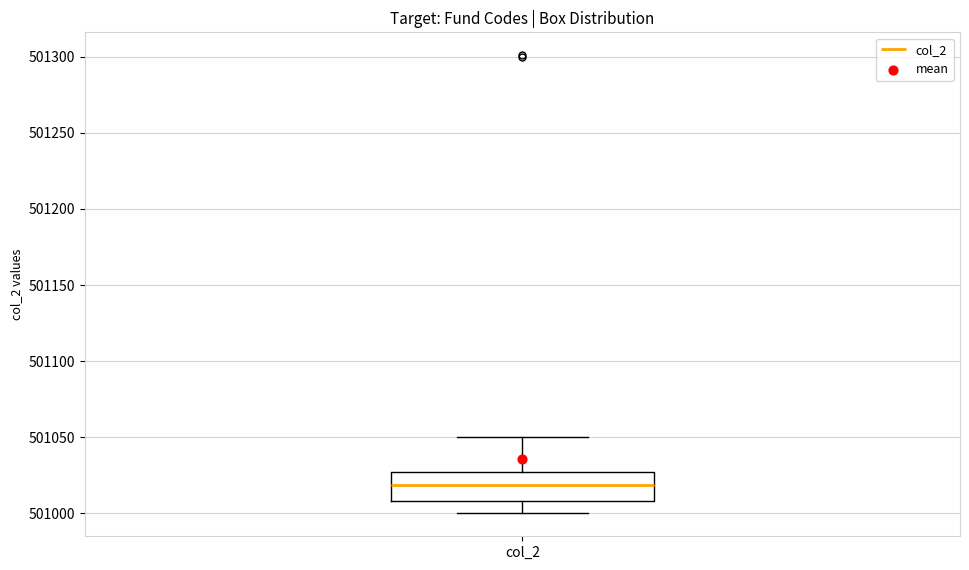

Transcribe this box plot: give where the median line is, the range the box spans, and where the two whiskers end, as read against the y-axis. The values are not printed on the chart, so give them approximately, as read against the axis.

median 501020, box 501010 to 501030, whiskers 501000 to 501050